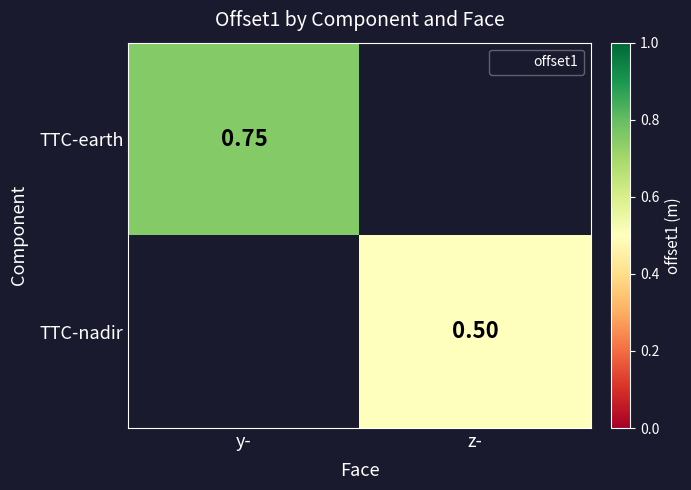

List the labels in order of TTC-earth value, smallest first.

y-, z-